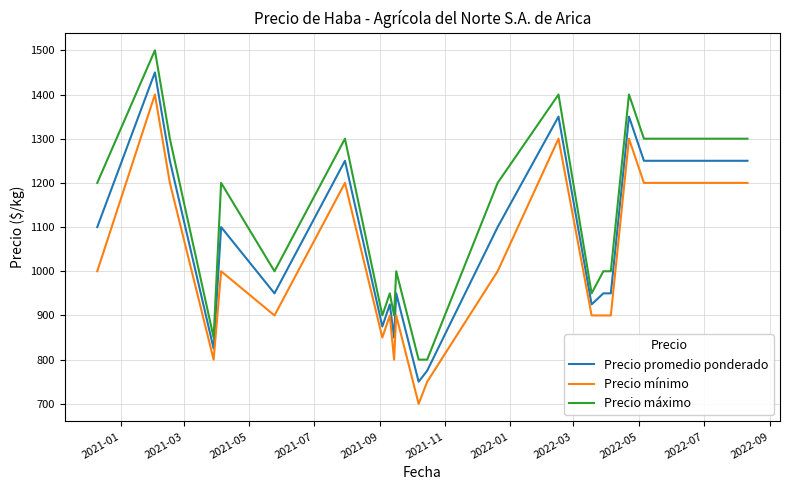

What is the highest value of the Precio promedio ponderado series?

1450